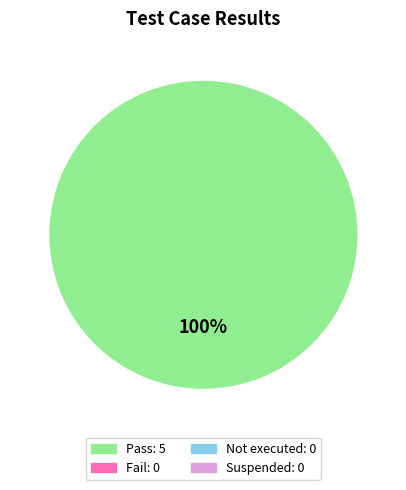

Is there any slice that represents more than half of the pie?

Yes